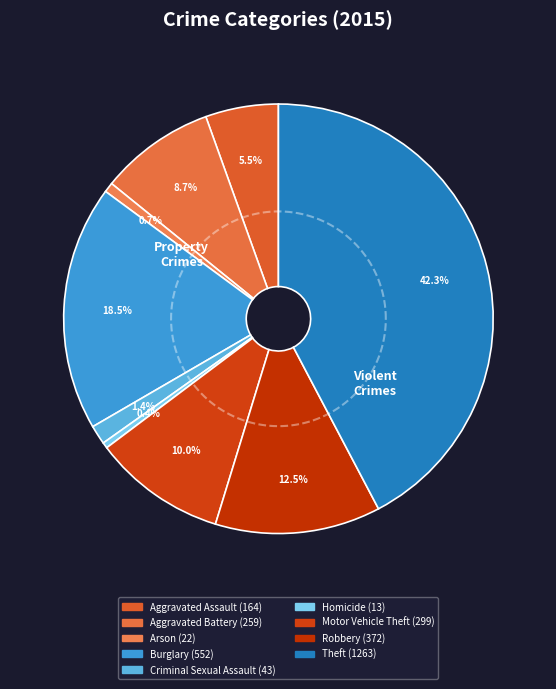

What percentage is the Aggravated Assault slice, to the nearest percent?

5%